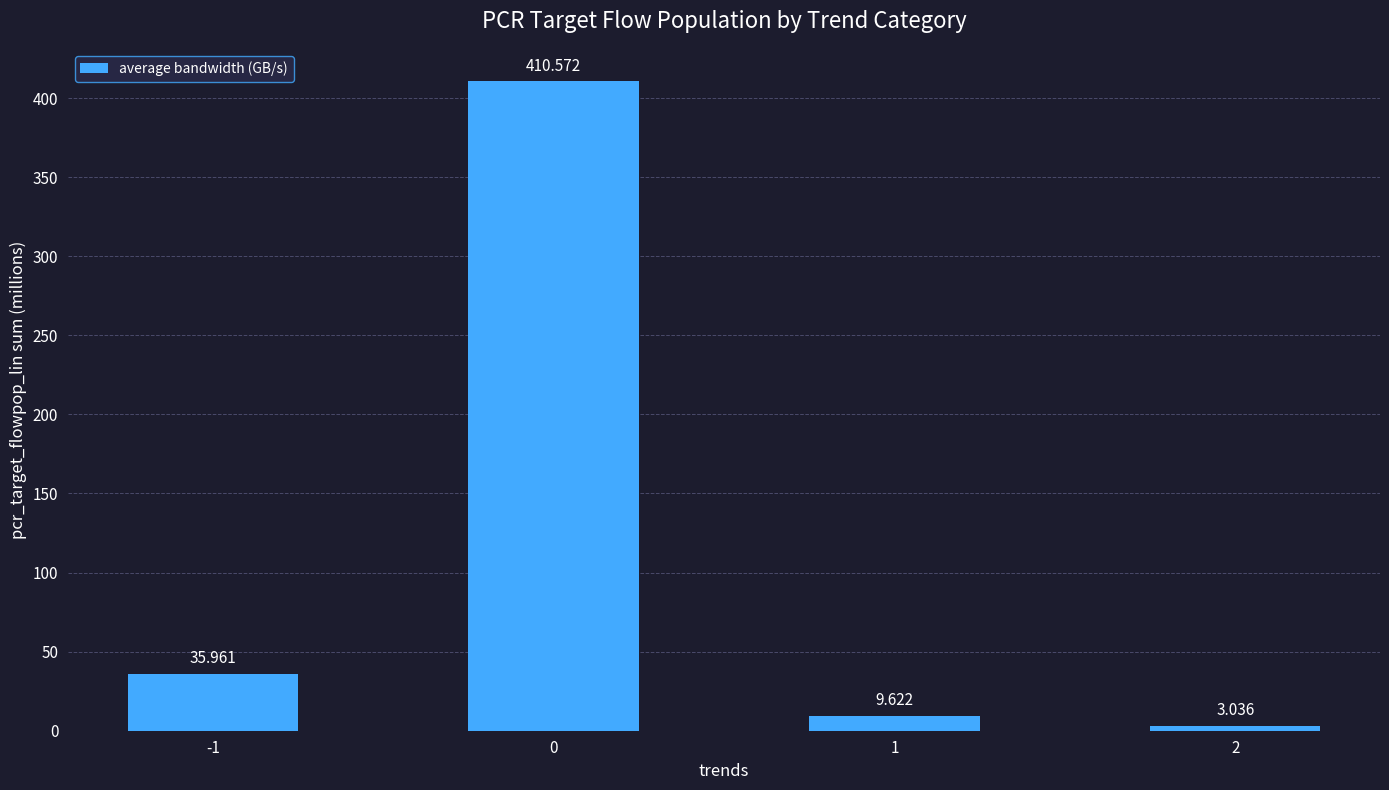

What is the sum of all values?

459.2